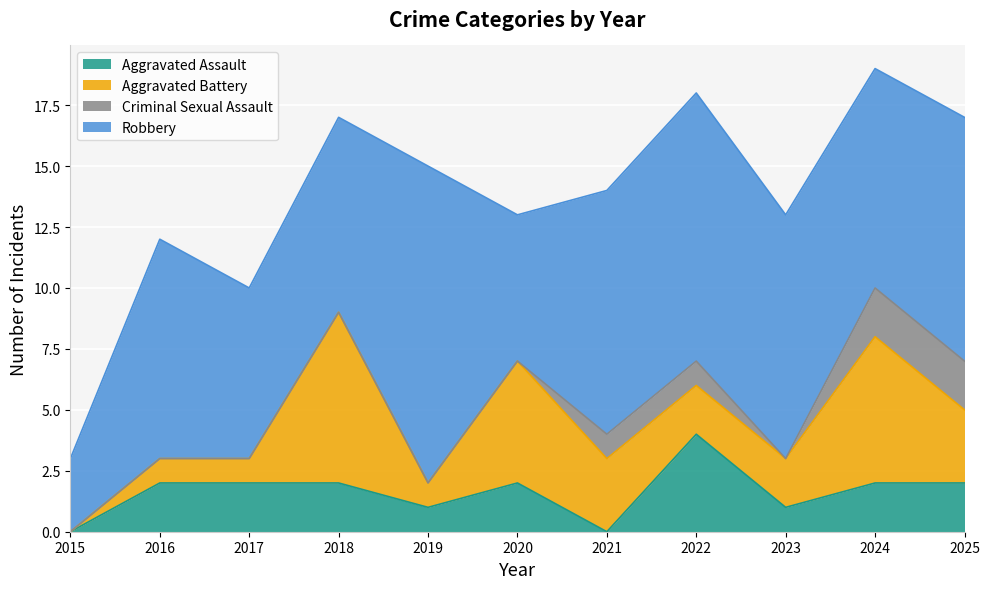

The Aggravated Assault series shows 4 at 2022. True or false?

True